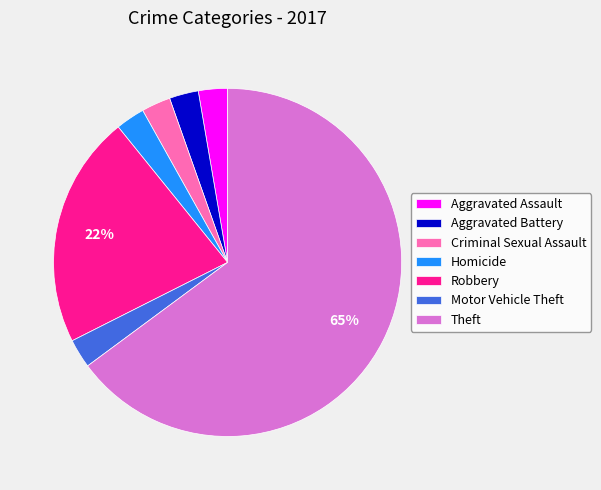

Between Robbery and Motor Vehicle Theft, which is larger?

Robbery